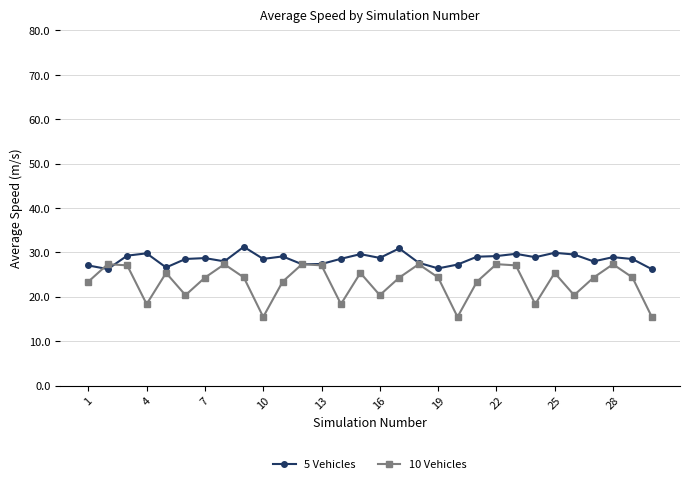

List the series in order of their peak value, highest first.

5 Vehicles, 10 Vehicles